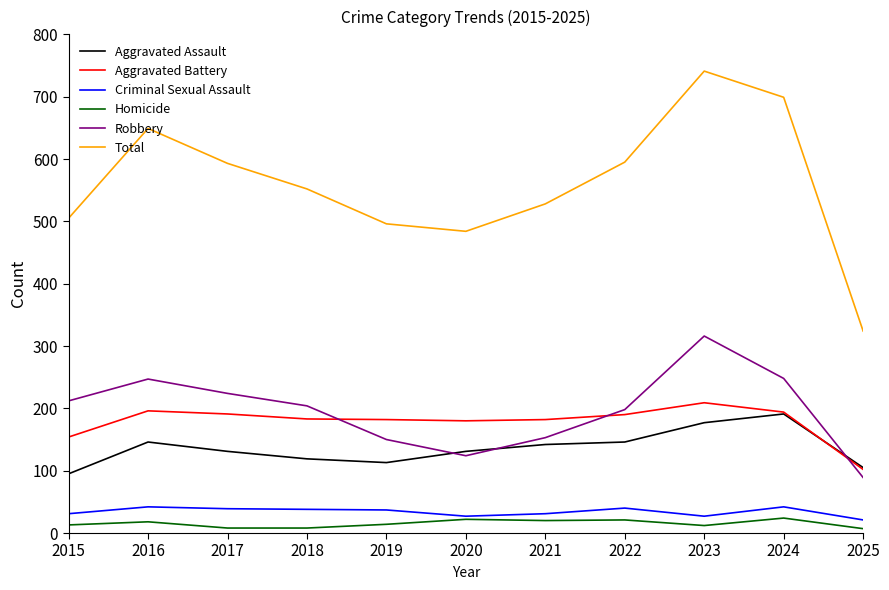

In Robbery, how many points are lower than both neighbors (excluding endpoints)?

1